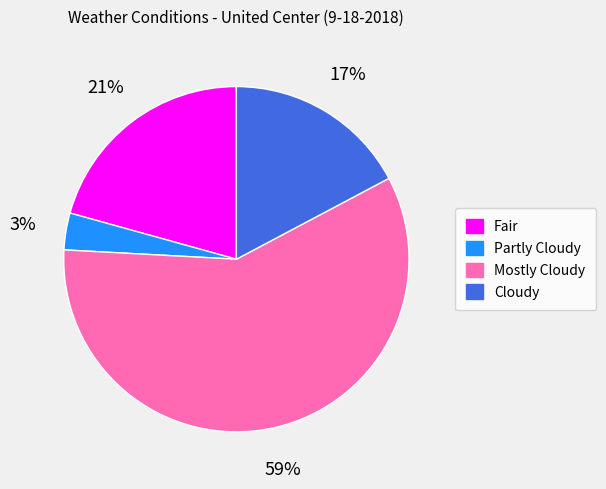

Which has a higher value, Mostly Cloudy or Cloudy?

Mostly Cloudy